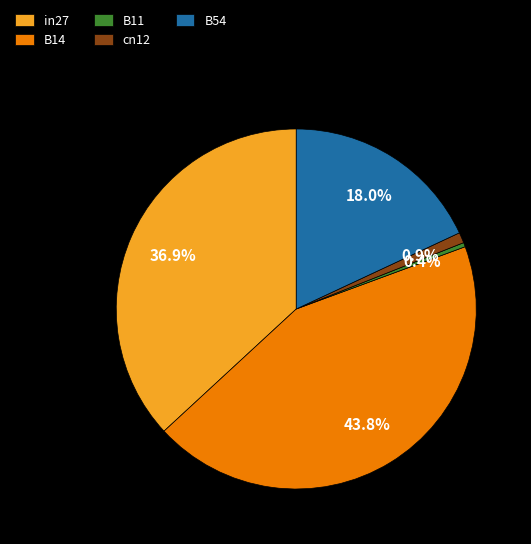

Count the number of slices in the pie.

5